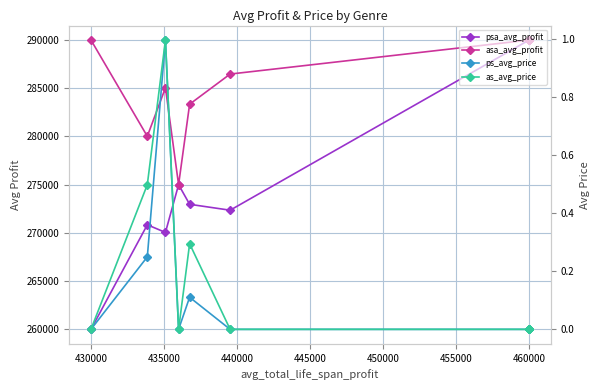

True or false: as_avg_price has a value of 1.5 at 460000.

False